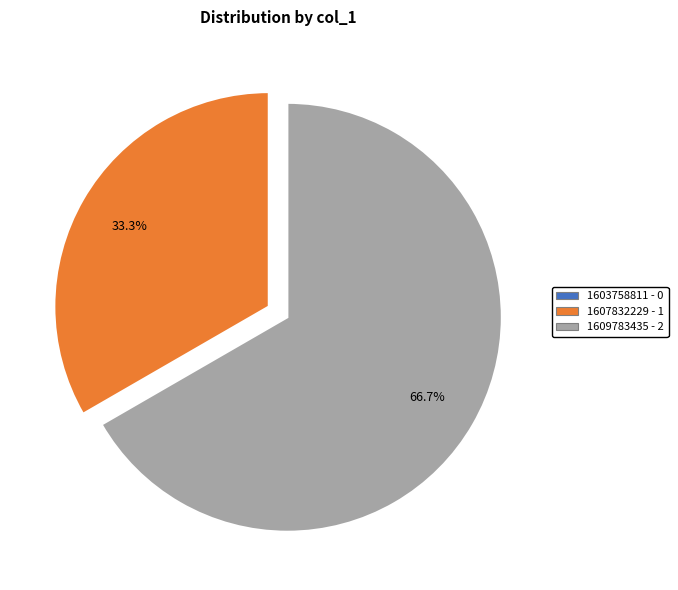

To the nearest percent, what is the average slice percentage?

33%